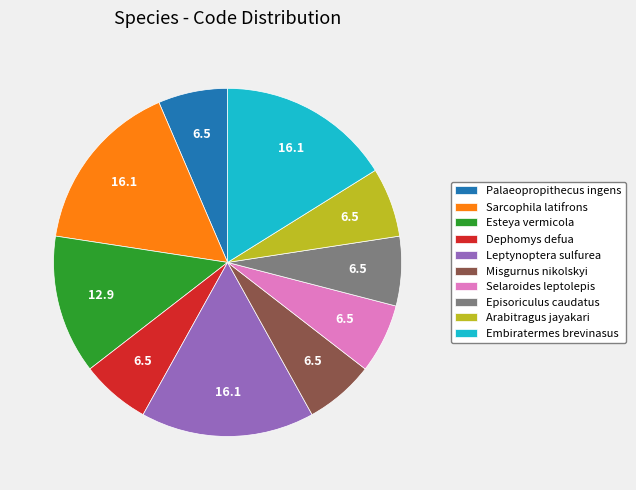

Do Embiratermes brevinasus and Misgurnus nikolskyi together represent more than half of the pie?

No